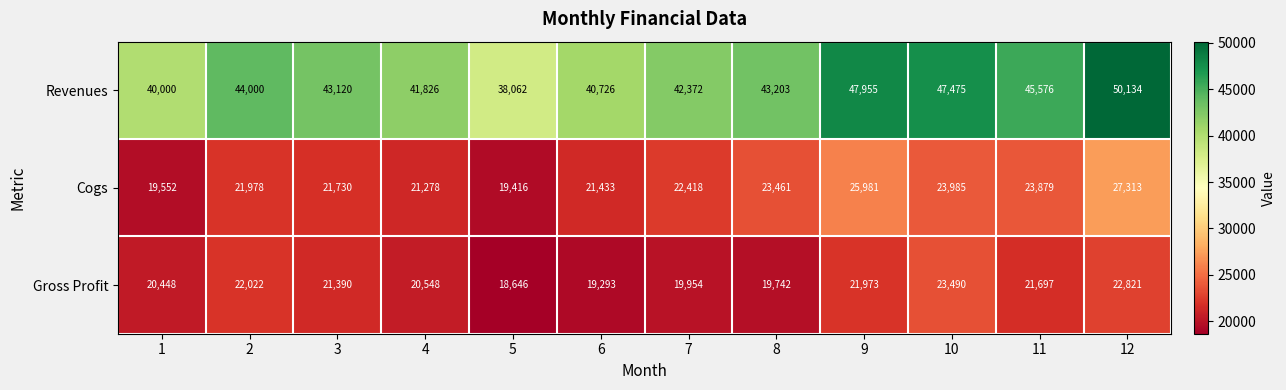

What is the approximate value of Gross Profit at 9, to the nearest 100?

22000